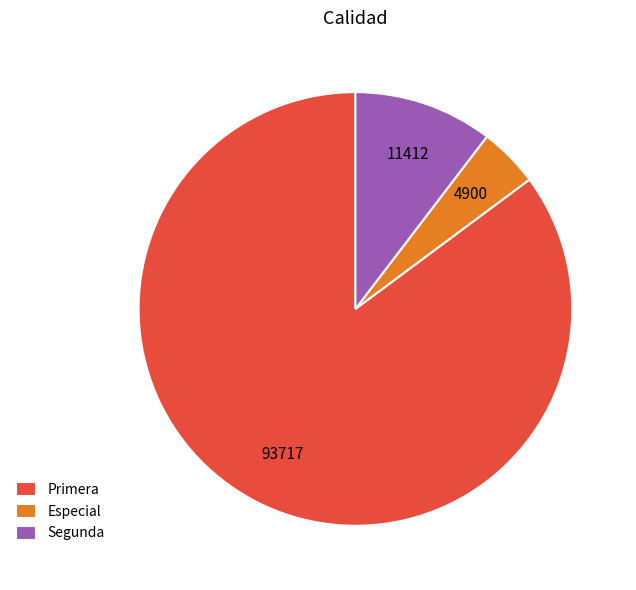

Is it true that Segunda is 21% of the pie?

False